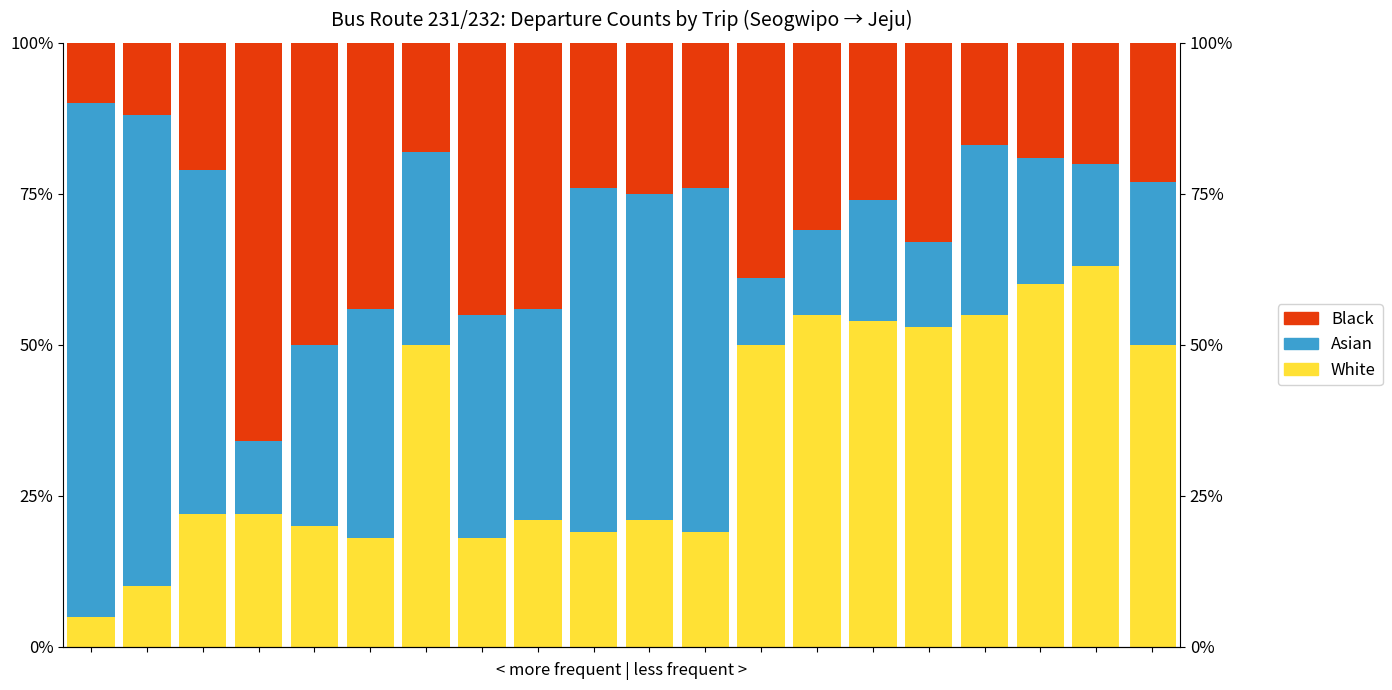

Reading left to right, transcribe all the data shown in this chart.

White: 0=5.0	1=10.0	2=22.0	3=22.0	4=20.0	5=18.0	6=50.0	7=18.0	8=21.0	9=19.0	10=21.0	11=19.0	12=50.0	13=55.0	14=54.0	15=53.0	16=55.0	17=60.0	18=63.0	19=50.0
Asian: 0=85.0	1=78.0	2=57.0	3=12.0	4=30.0	5=38.0	6=32.0	7=37.0	8=35.0	9=57.0	10=54.0	11=57.0	12=11.0	13=14.0	14=20.0	15=14.0	16=28.0	17=21.0	18=17.0	19=27.0
Black: 0=10.0	1=12.0	2=21.0	3=66.0	4=50.0	5=44.0	6=18.0	7=45.0	8=44.0	9=24.0	10=25.0	11=24.0	12=39.0	13=31.0	14=26.0	15=33.0	16=17.0	17=19.0	18=20.0	19=23.0